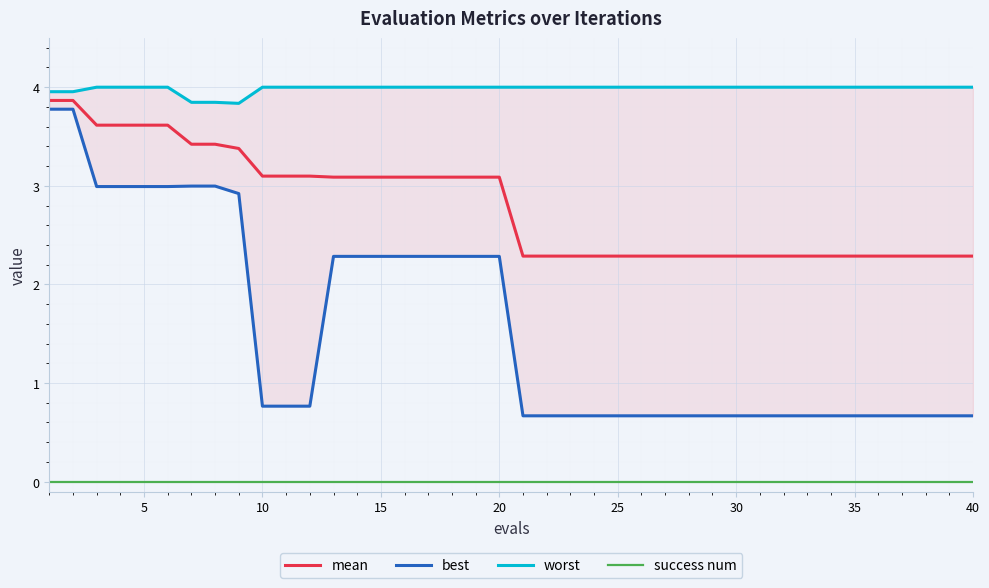

True or false: mean and success num cross at least once.

False